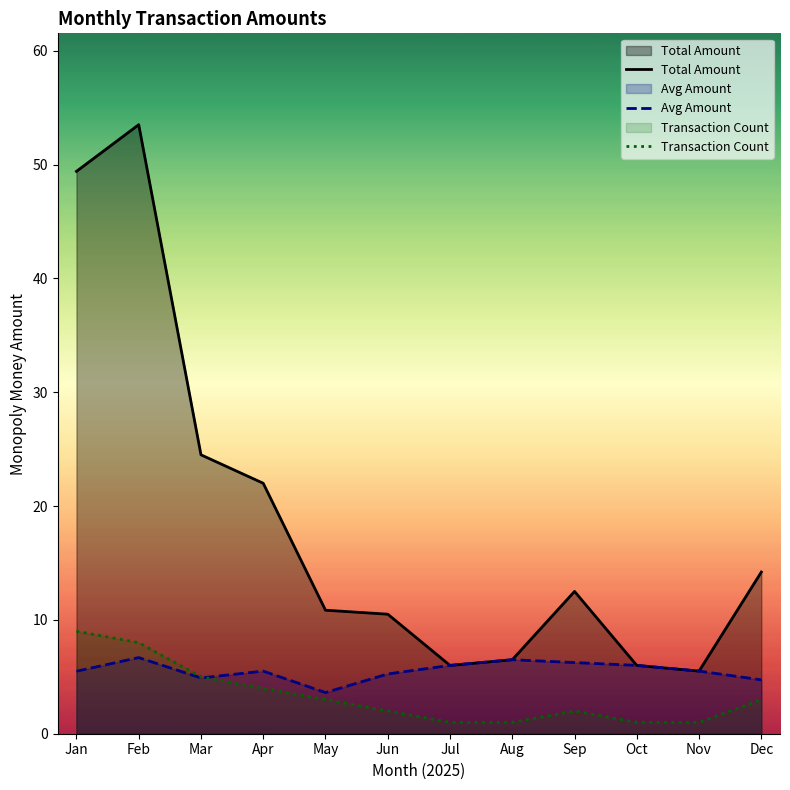

How many lines are shown in the chart?

3